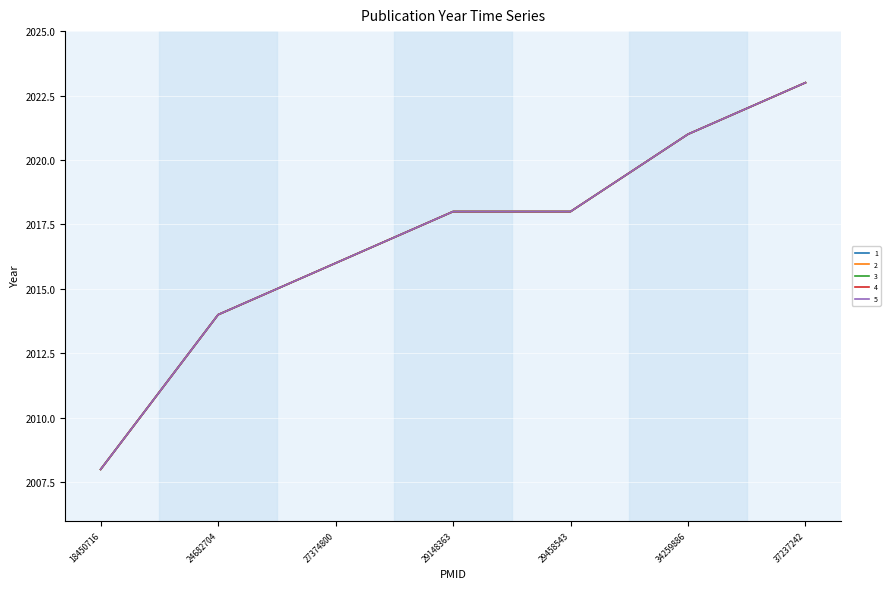

Where does the 4 series first go above 2018?

34259886